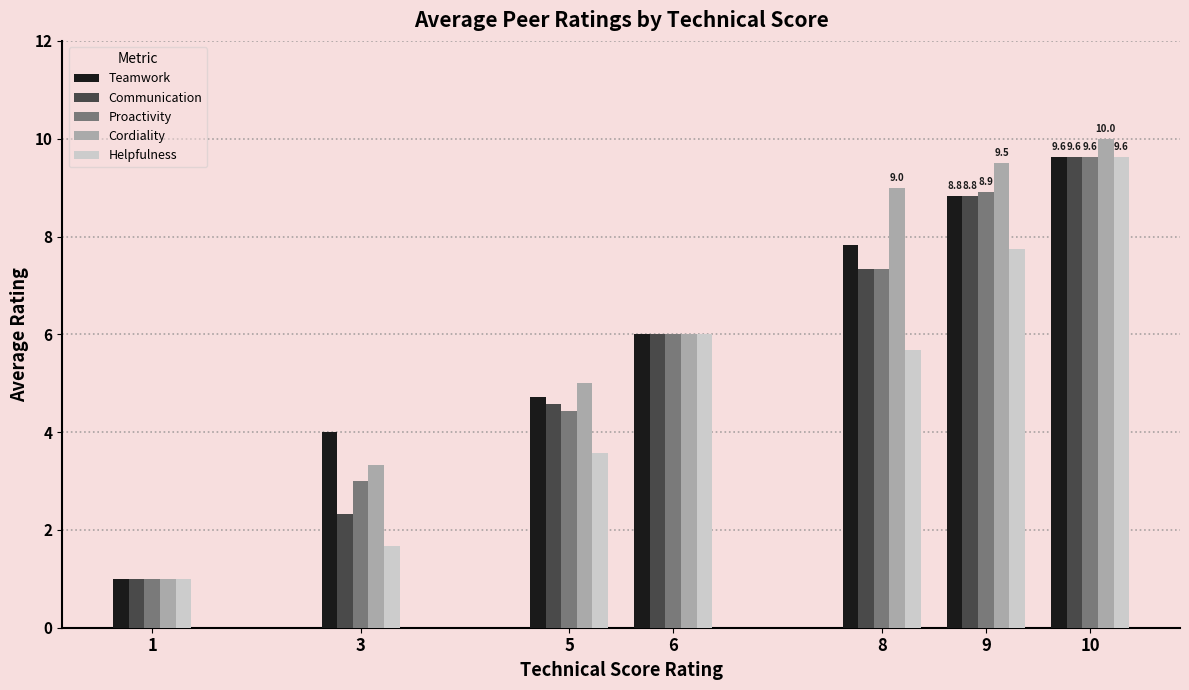

The value of Communication at 1 is 0.2. True or false?

False